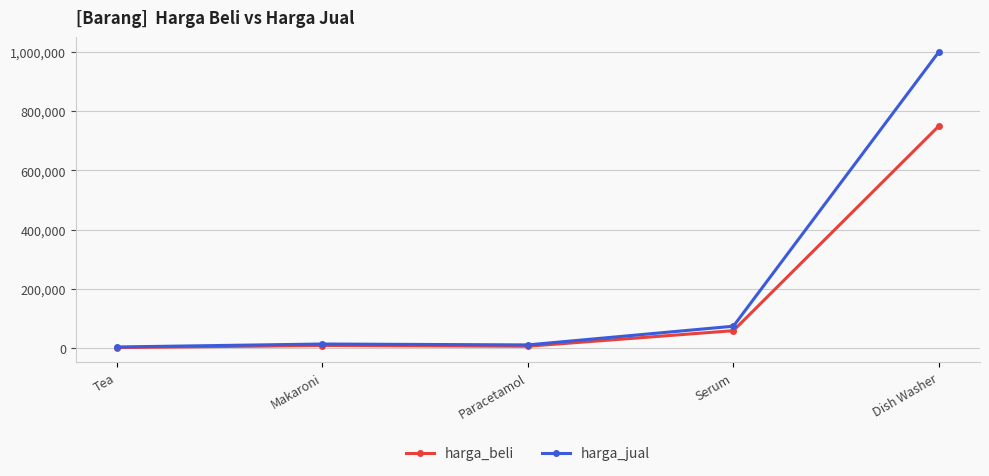

What is the difference between the highest and lowest values at Dish Washer?

250000